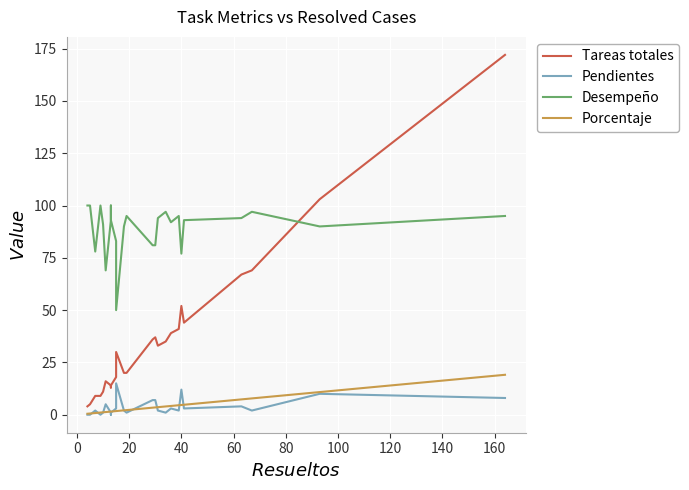

True or false: Pendientes and Desempeño cross at least once.

False